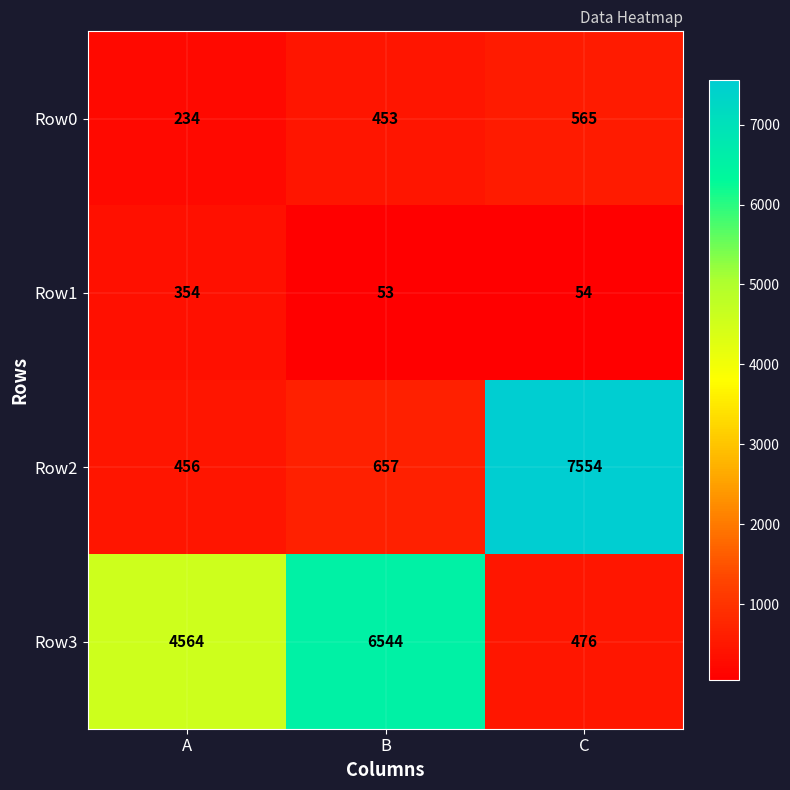

Read the Row0 value at A, to the nearest 5.

235